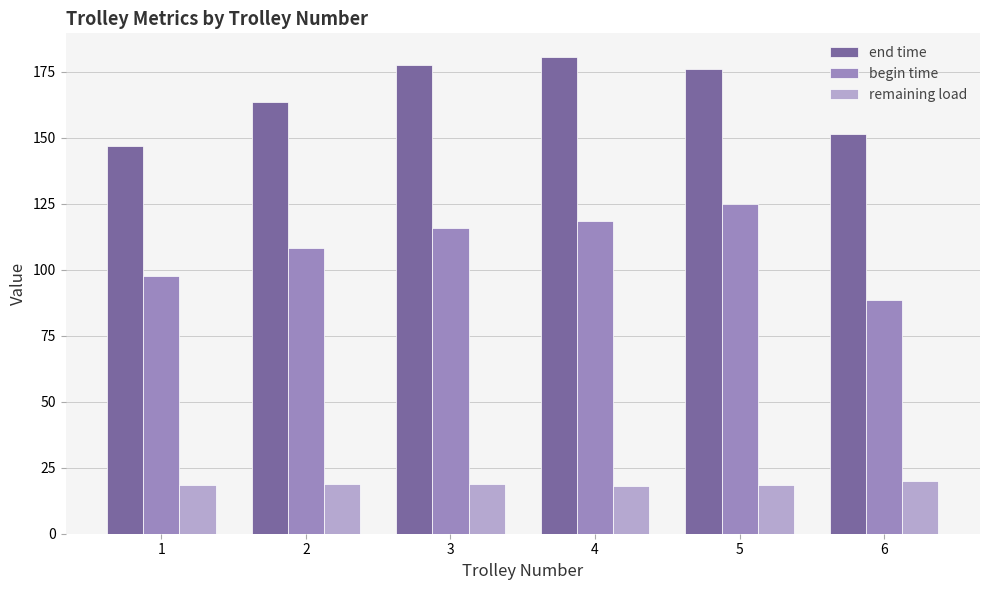

What is the value of the remaining load bar at the 6th from the left?

19.8